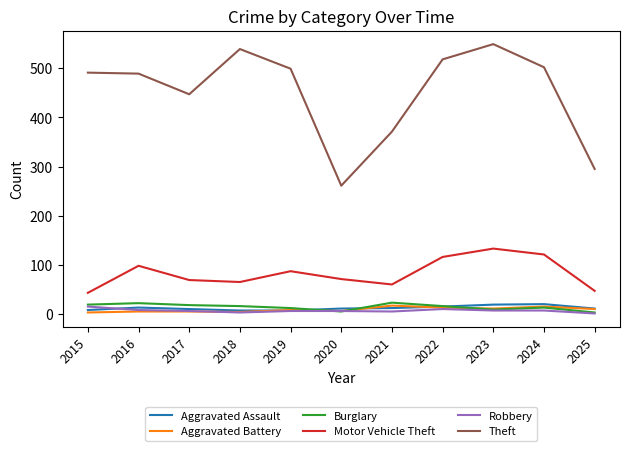

What is the difference between the Motor Vehicle Theft values at 2020 and 2016?

27